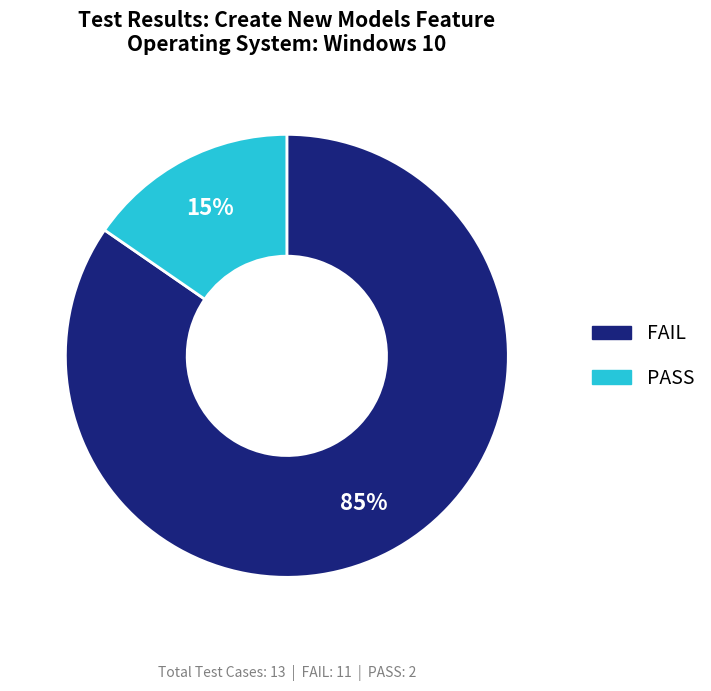

Combined, do PASS and FAIL account for over 50%?

Yes